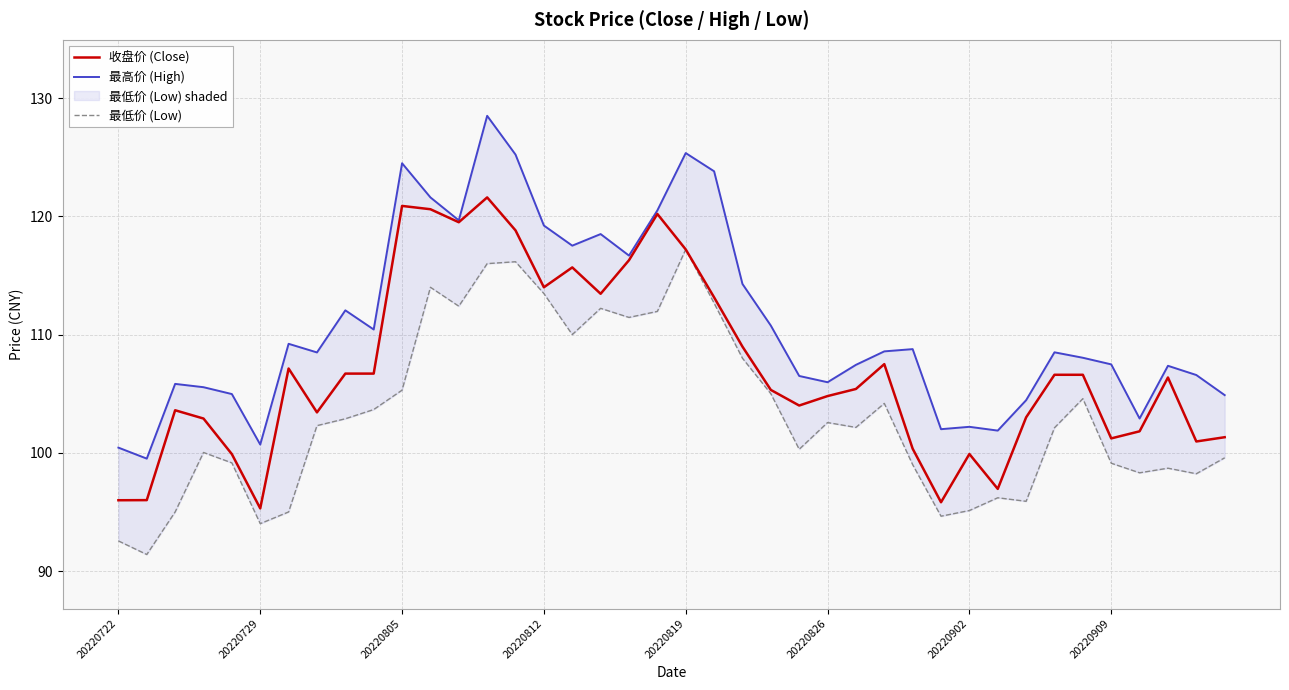

What is the minimum value for 收盘价 (Close)?

95.3